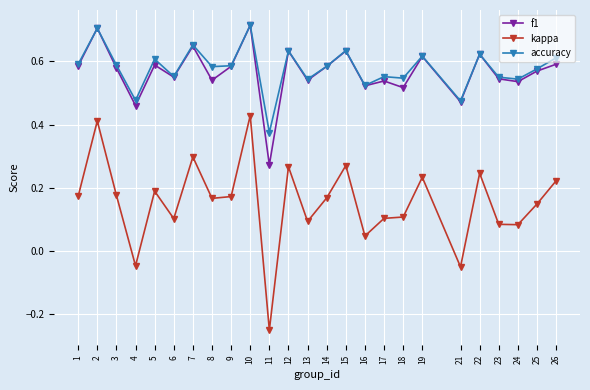

At how many categories does at least one series exceed 0?

25